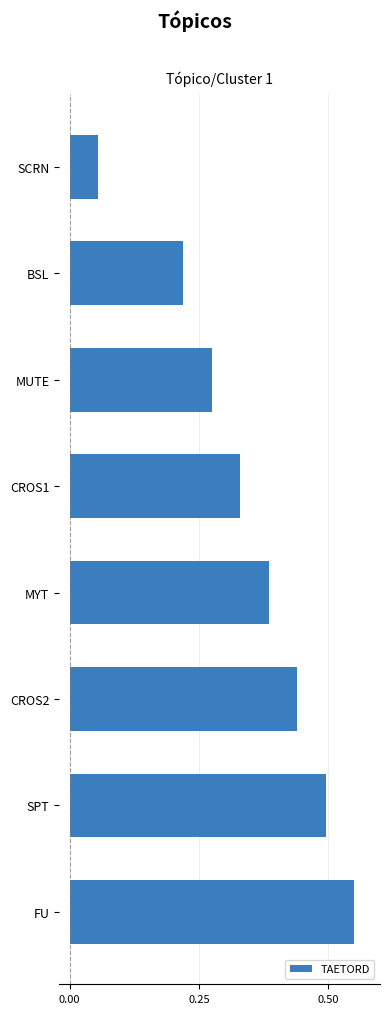

True or false: the data shows 0.6 at MYT.

False